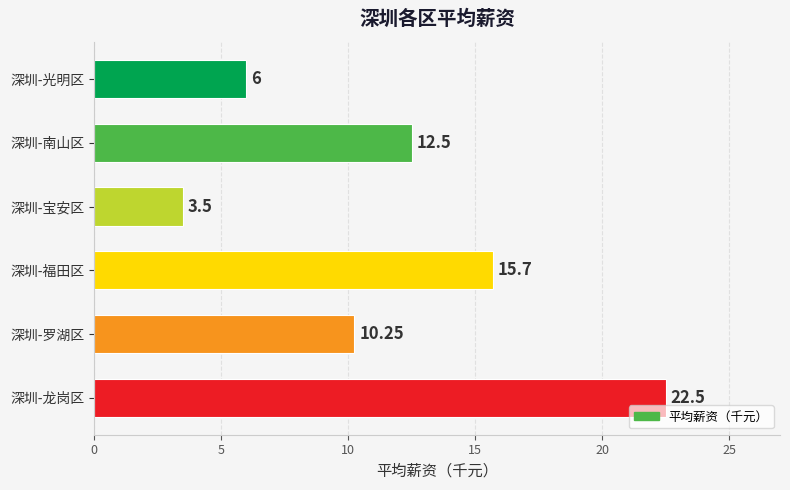

What is the difference between the maximum and minimum values?

19.0